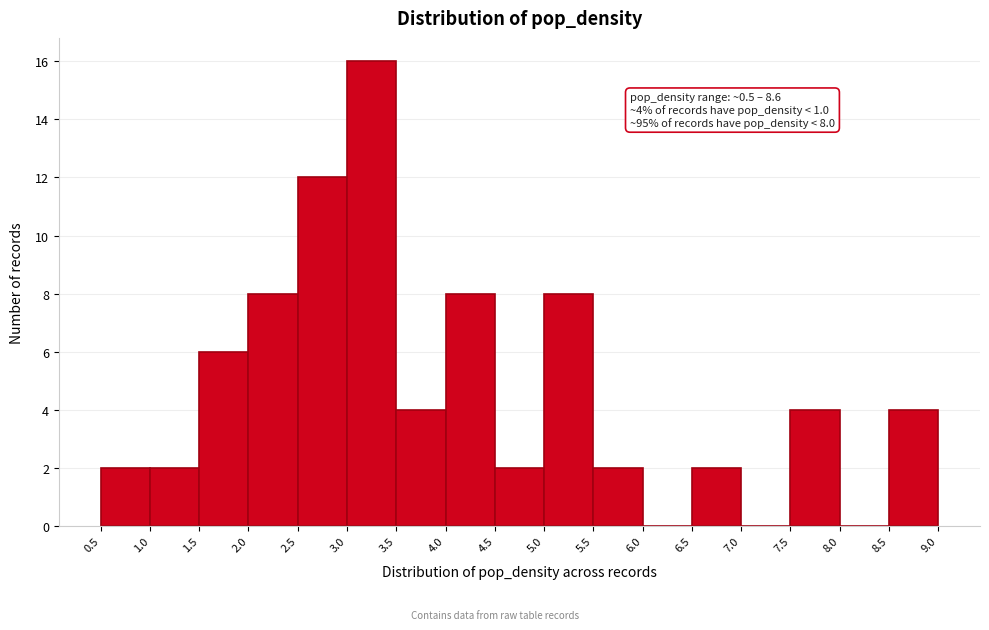

Over which range of the x-axis is the bar tallest?

3.0 to 3.5